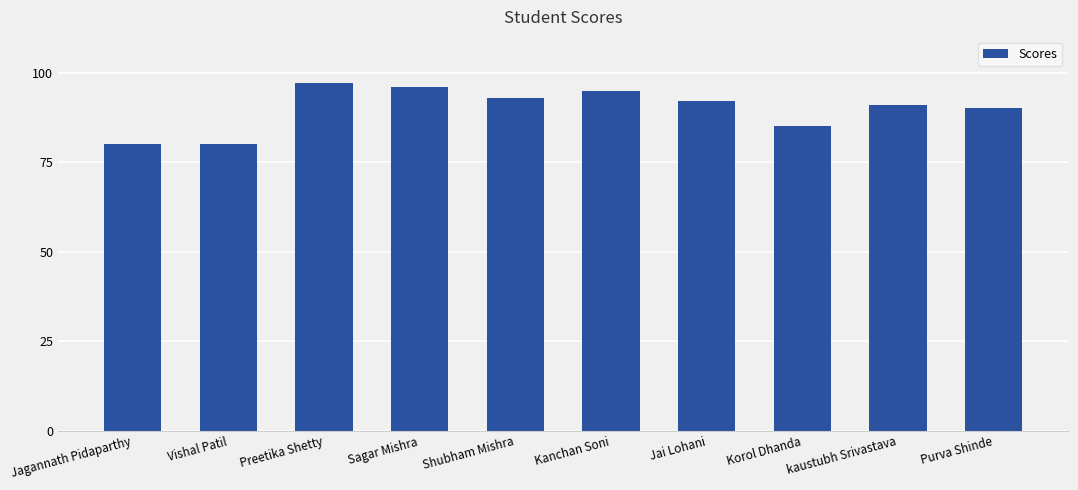

Where does the data first go above 92?

Preetika Shetty